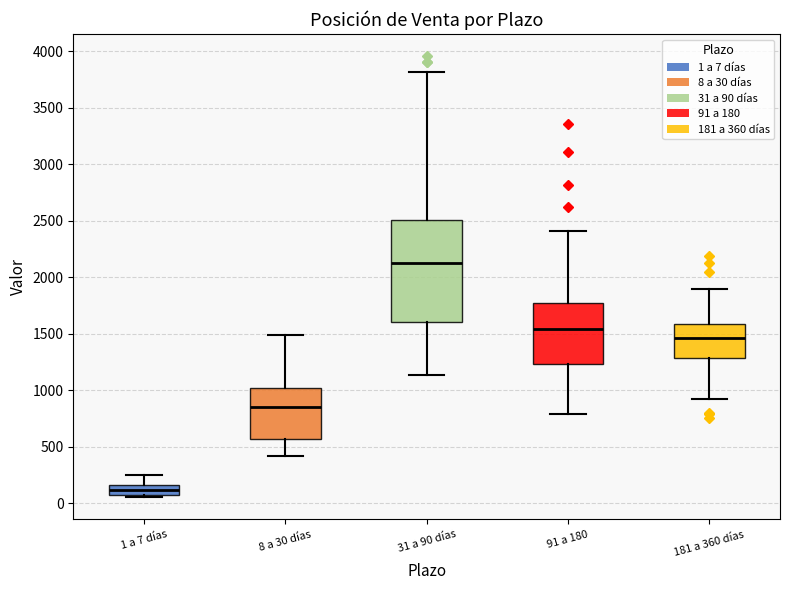

Reading left to right, read every box against the y-axis: the position of its median line, the range the box covers, and the ends of its whiskers. The values are not printed on the chart, so give them approximately, as read against the axis.

1 a 7 días: median 100, box 50 to 150, whiskers 50 (just below the box's lower edge) to 250
8 a 30 días: median 850, box 550 to 1000, whiskers 400 to 1500
31 a 90 días: median 2100, box 1600 to 2500, whiskers 1150 to 3800
91 a 180: median 1550, box 1250 to 1750, whiskers 800 to 2400
181 a 360 días: median 1450, box 1300 to 1600, whiskers 900 to 1900